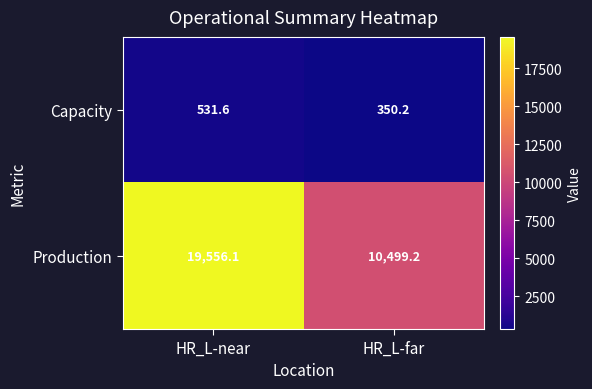

At which label does Capacity reach its peak?

HR_L-near